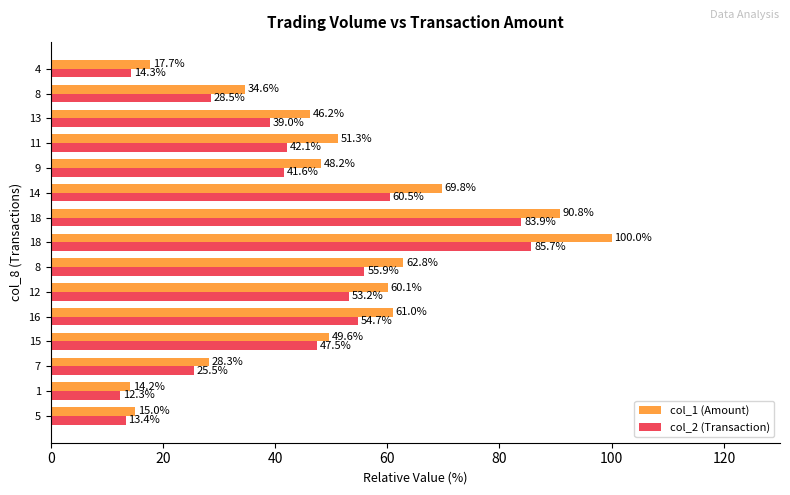

Rank the series by their maximum value, from highest to lowest.

col_1 (Amount), col_2 (Transaction)